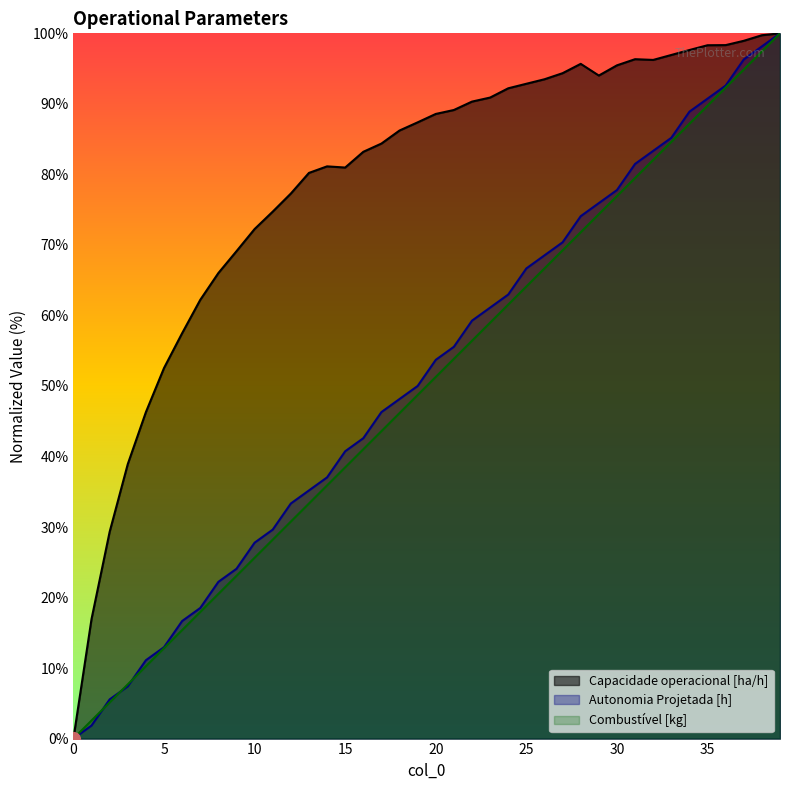

What is the average value of the Combustivel [kg] series?

50.0